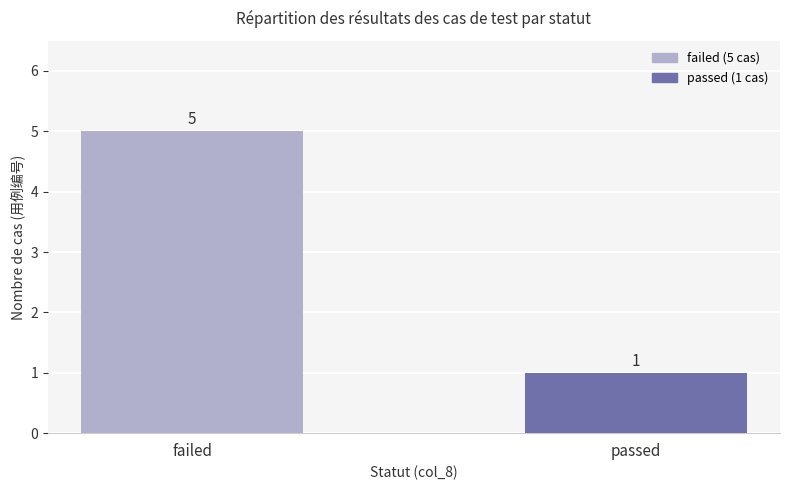

Which has a higher value, passed or failed?

failed